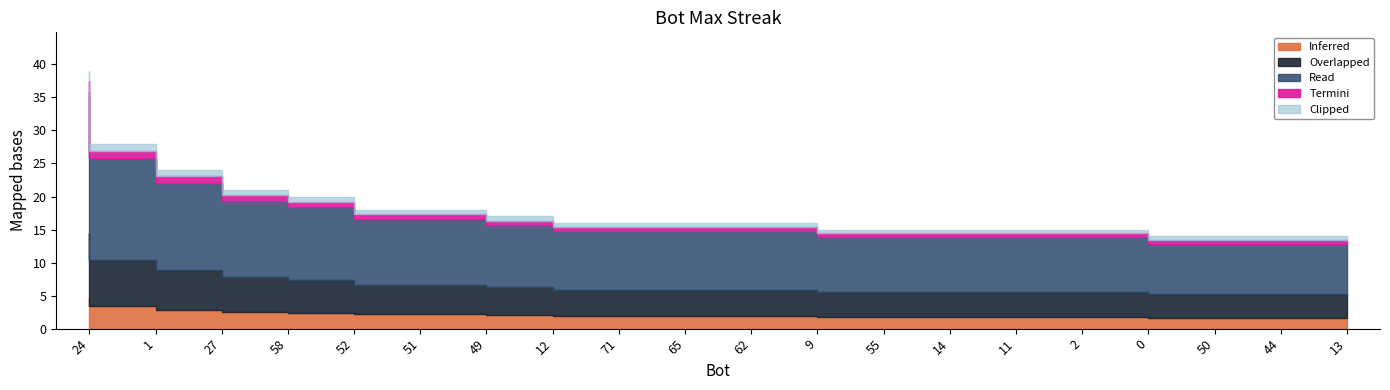

Reading right to left, what are all the values shown in this chart?

14	14	14	15	15	15	15	15	16	16	16	16	17	18	18	20	21	24	28	39